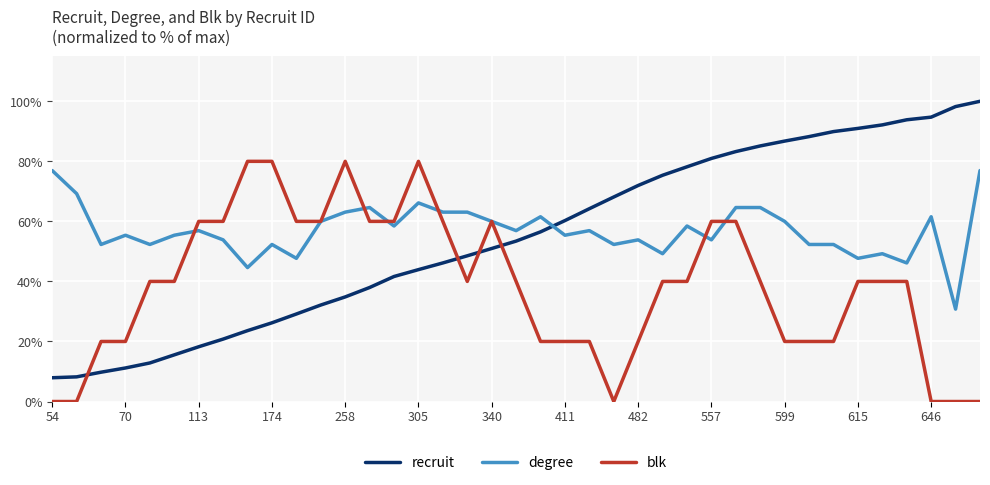

Which series ends up on top after the final intersection of recruit and blk?

recruit